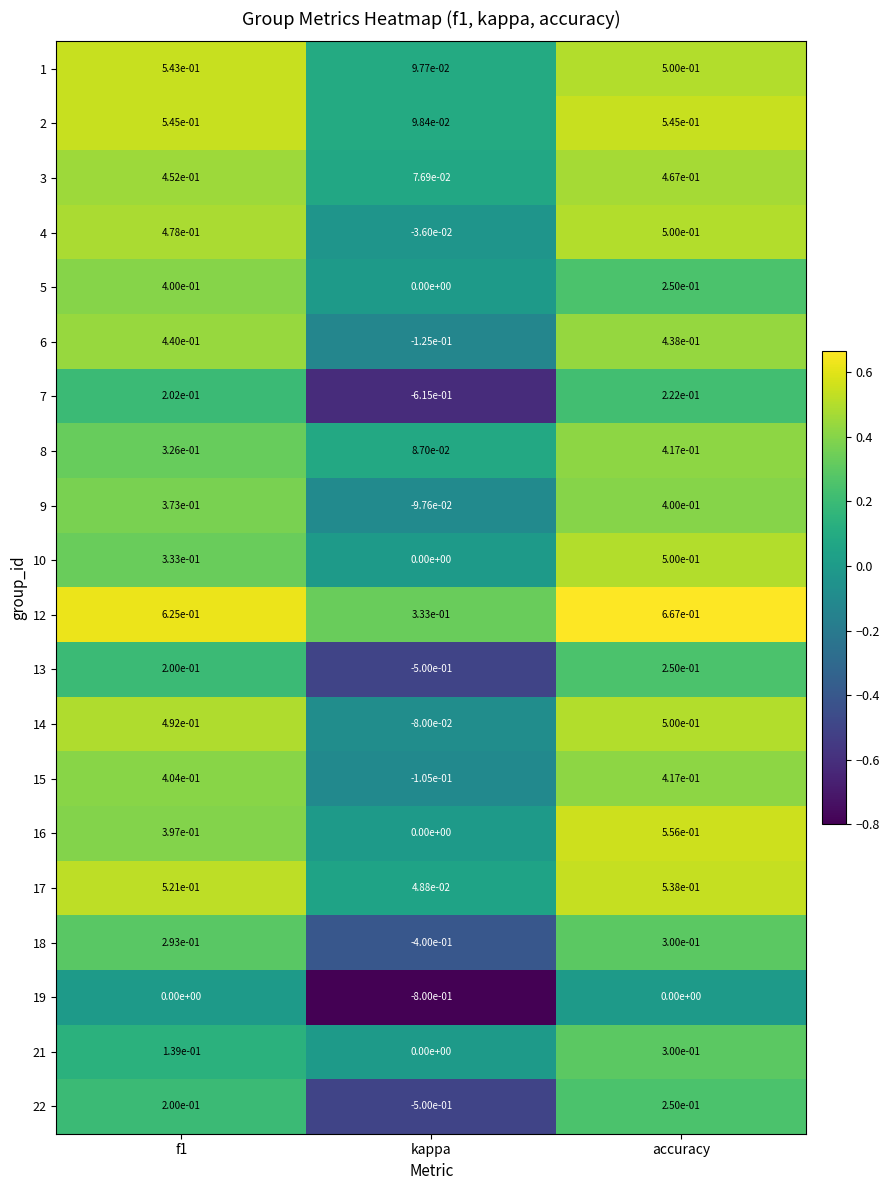

Is it true that 12 equals 0.3 at kappa?

True